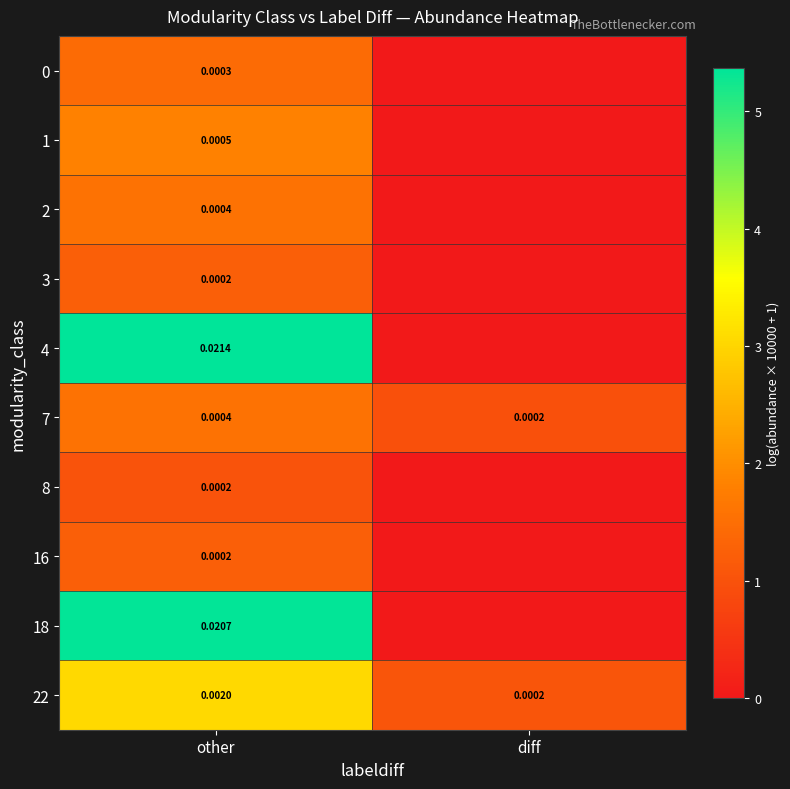

Rank the categories by 22 value from highest to lowest.

other, diff